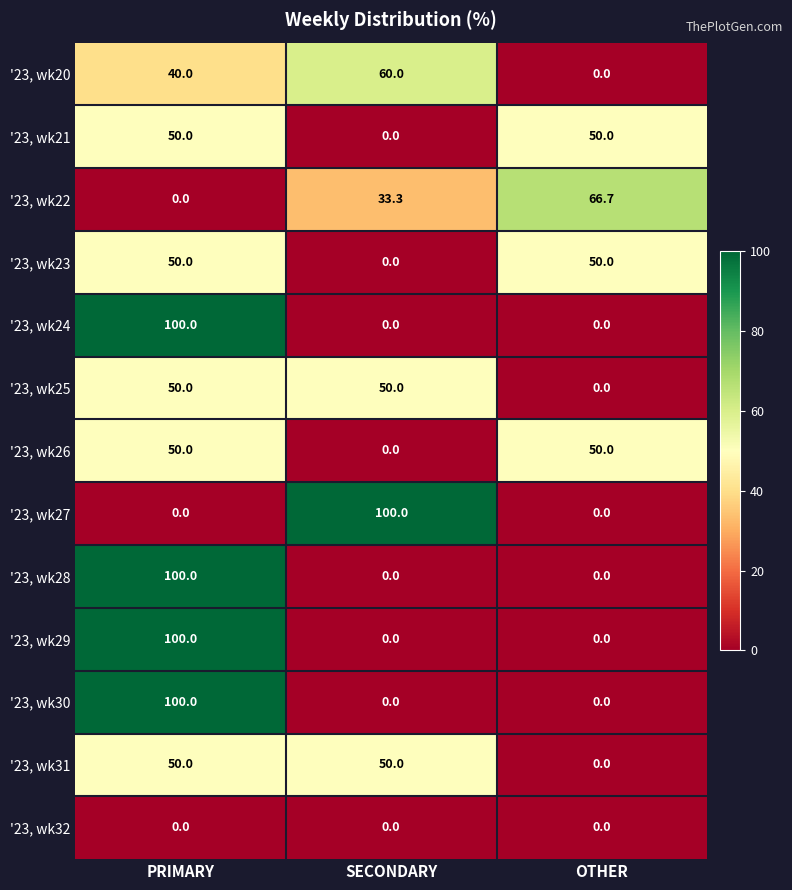

Count the number of data series in this chart.

13